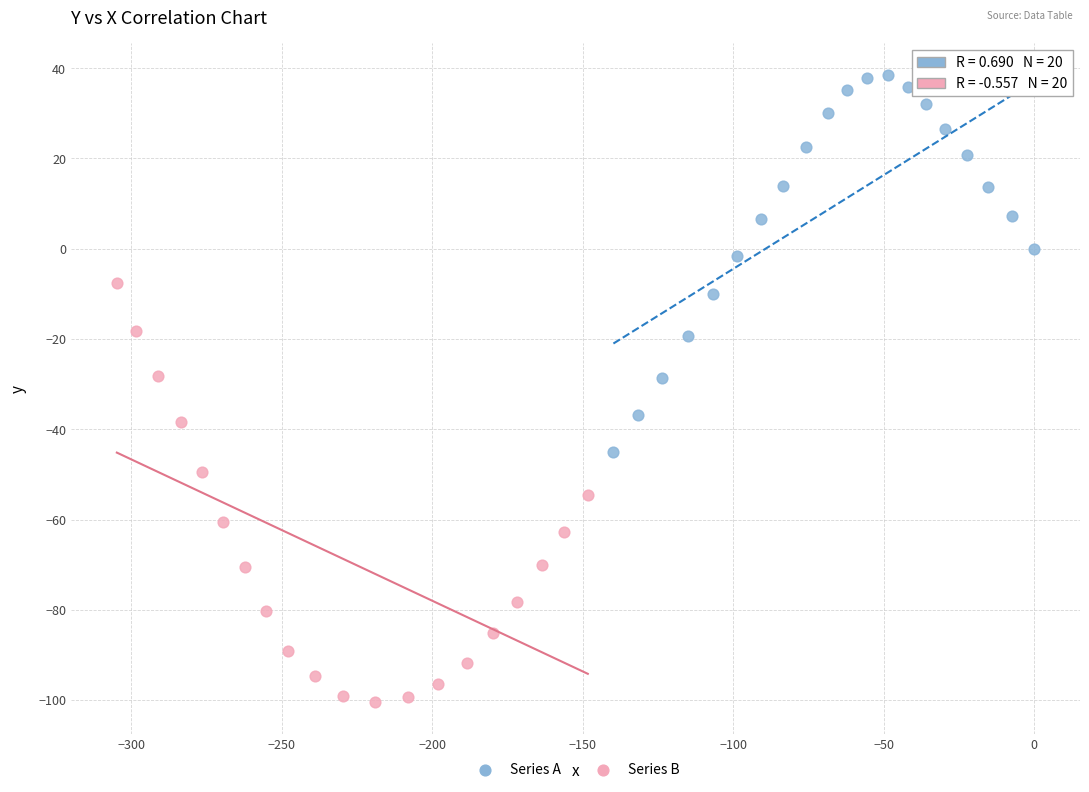

Which series has the largest Y range (max minus min)?

Series B